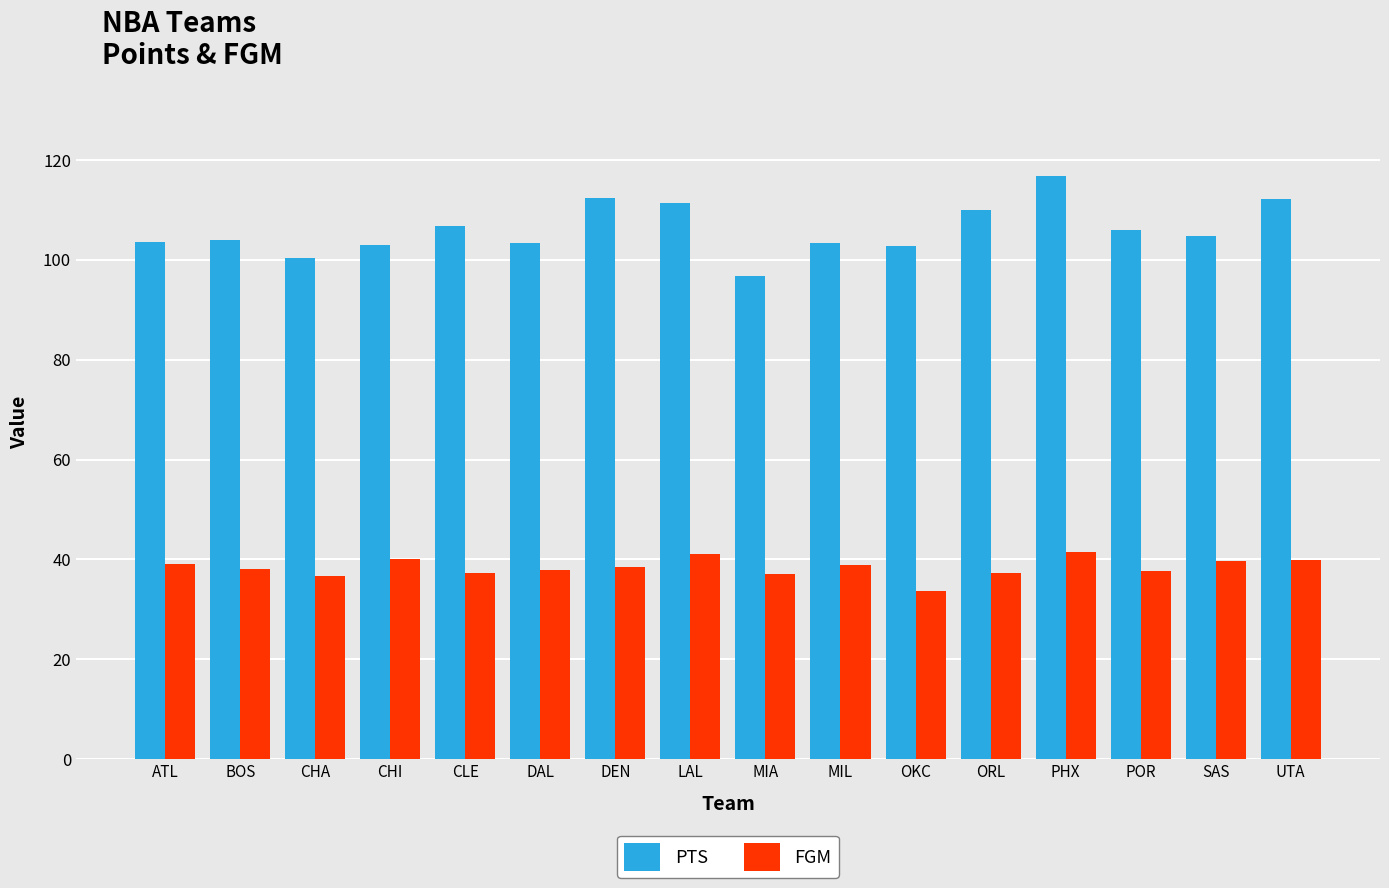

At ATL, list the series in order from smallest to largest.

FGM, PTS